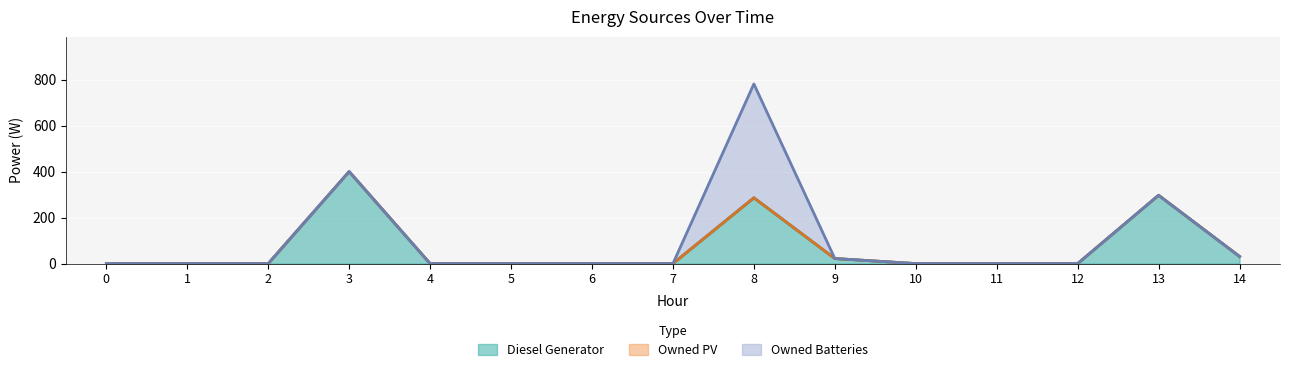

True or false: Owned PV has more than 2 points higher than both neighbors.

False